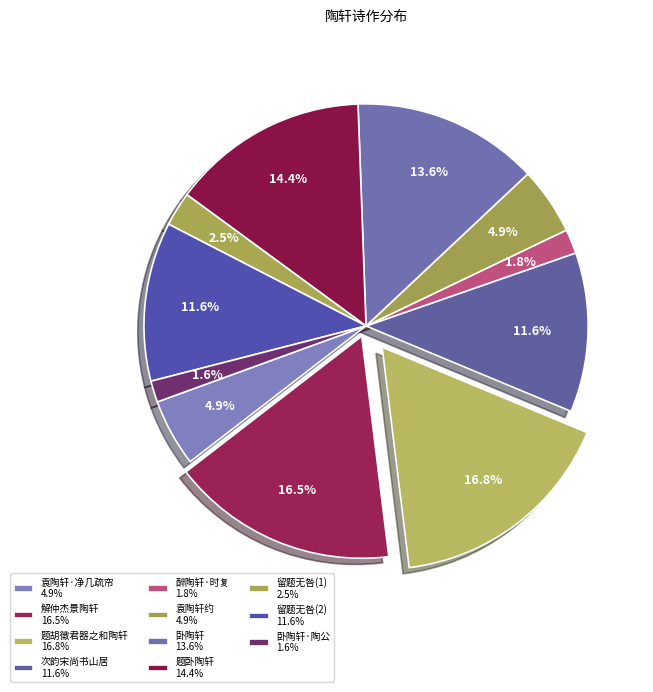

How many slices are in this pie chart?

11